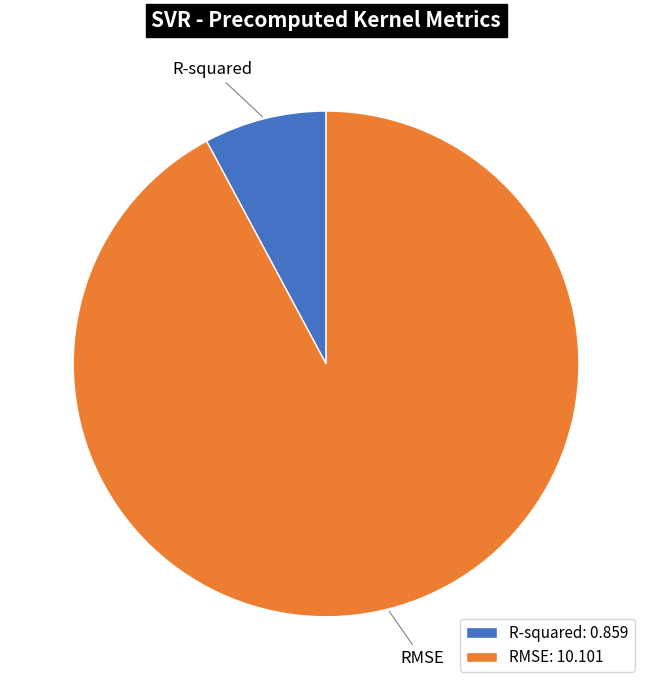

Which has a higher value, RMSE or R-squared?

RMSE